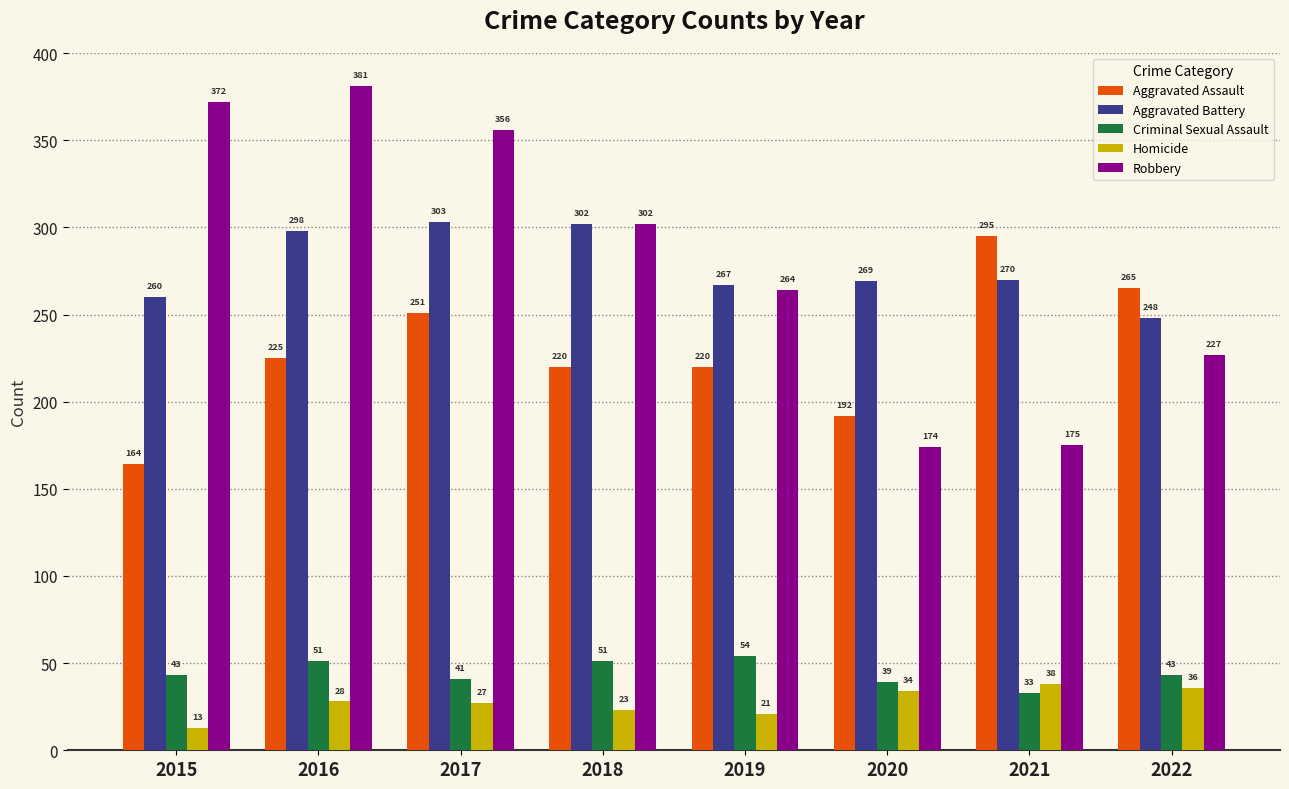

Where does the Aggravated Battery series first go above 270?

2016